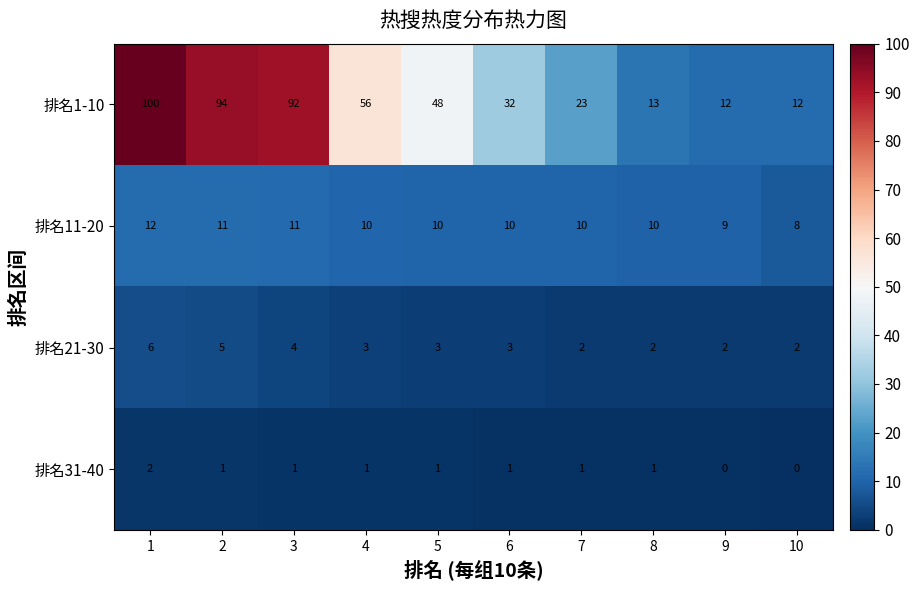

True or false: 排名31-40 has a value of 1 at 6.

True